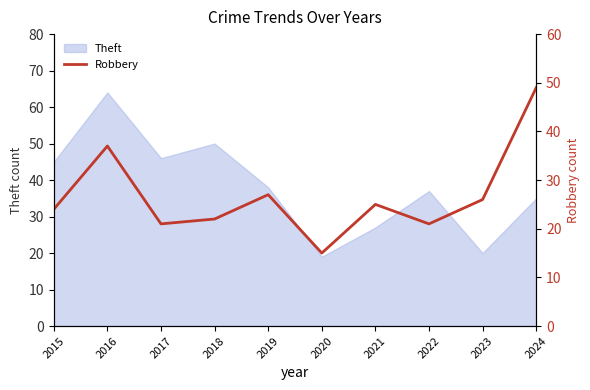

Is it true that Theft equals 28 at 2023?

False